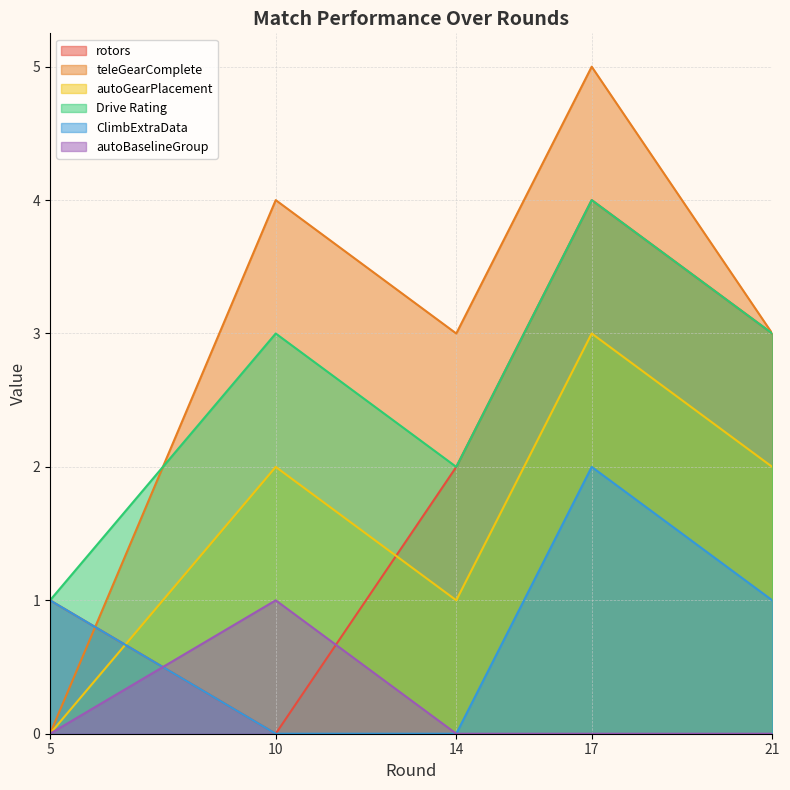

True or false: autoBaselineGroup and teleGearComplete cross at least once.

False